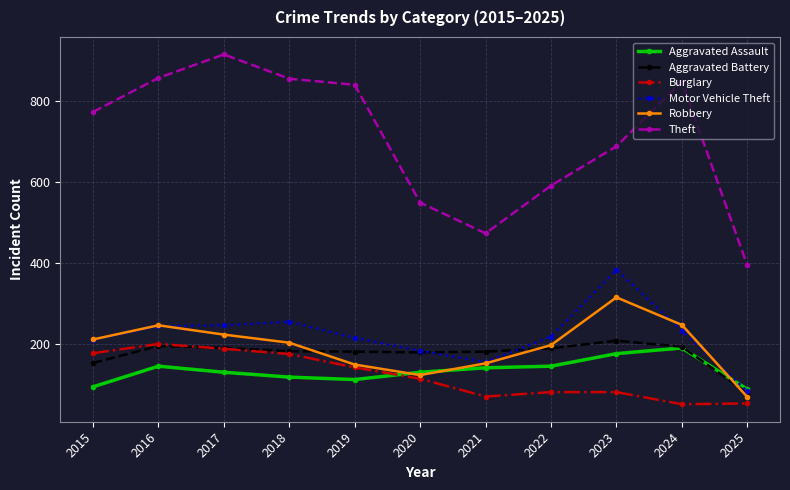

What is the total value across all series at 2015?

1624